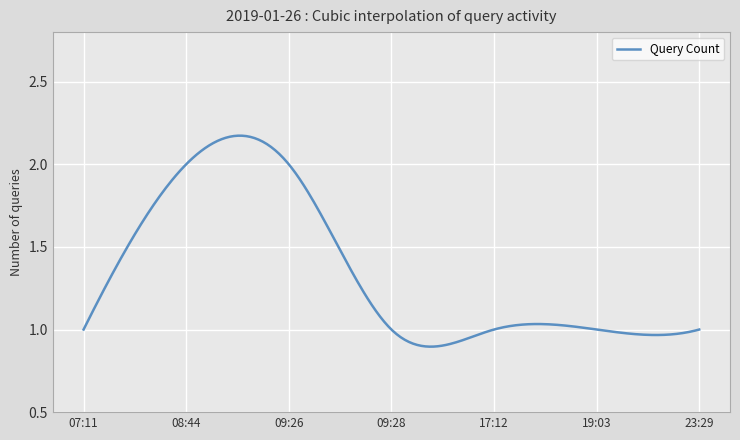

Reading left to right, list all the values displayed in this chart.

07:11=1	08:44=2	09:26=2	09:28=1	17:12=1	19:03=1	23:29=1